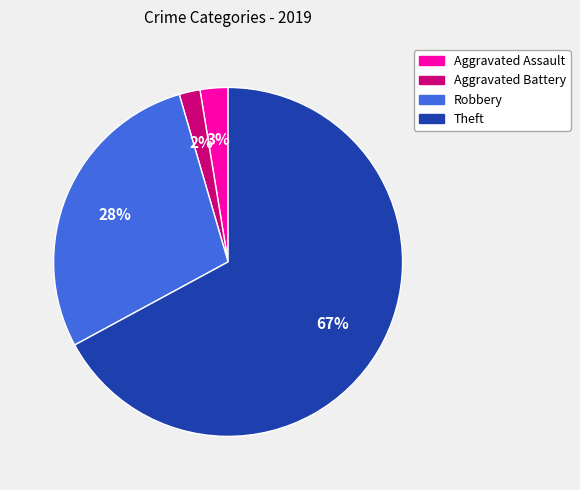

Does Aggravated Assault represent more than half of the total?

No